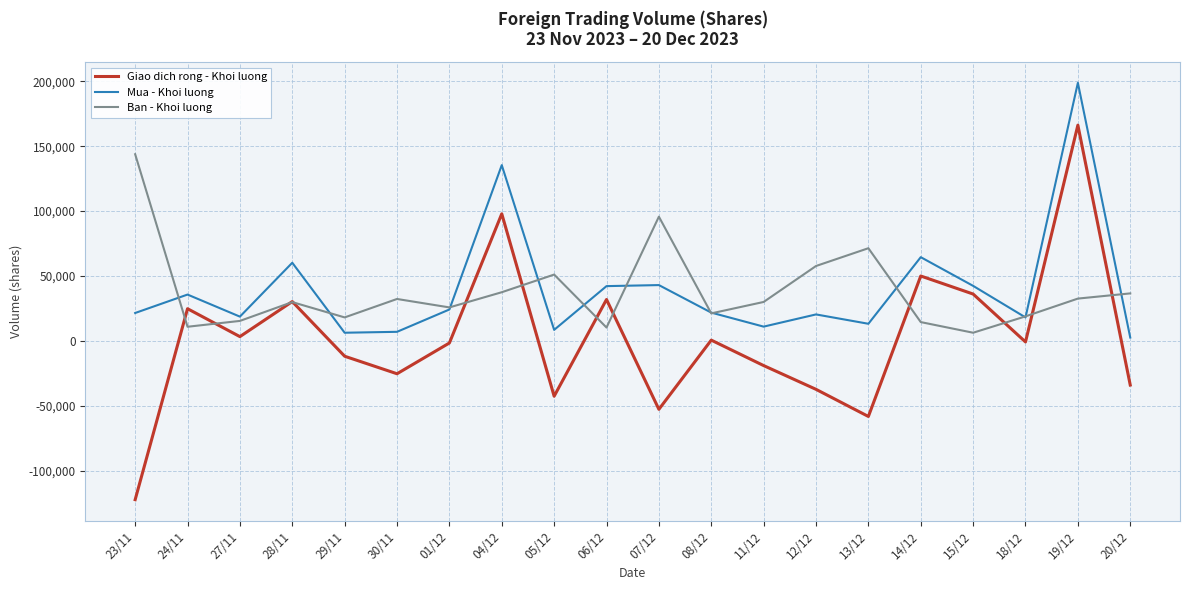

True or false: Ban - Khoi luong and Mua - Khoi luong intersect in this chart.

True